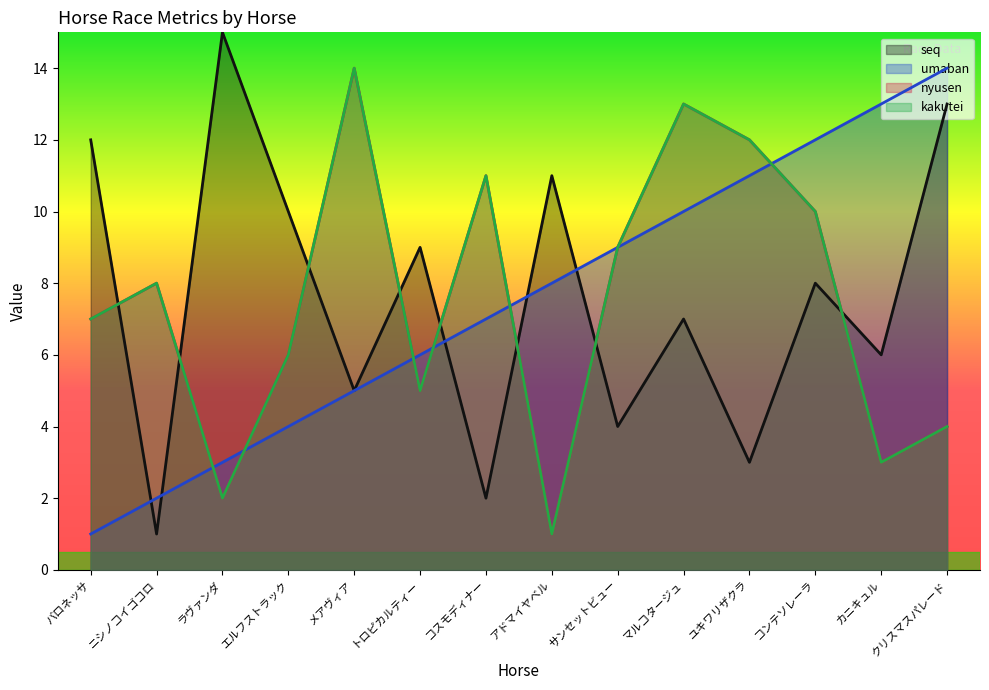

List the labels in order of umaban value, largest first.

クリスマスパレード, カニキュル, コンテソレーラ, ユキワリザクラ, マルコタージュ, サンセットビュー, アドマイヤベル, コスモディナー, トロピカルティー, メアヴィア, エルフストラック, ラヴァンダ, ニシノコイゴコロ, バロネッサ